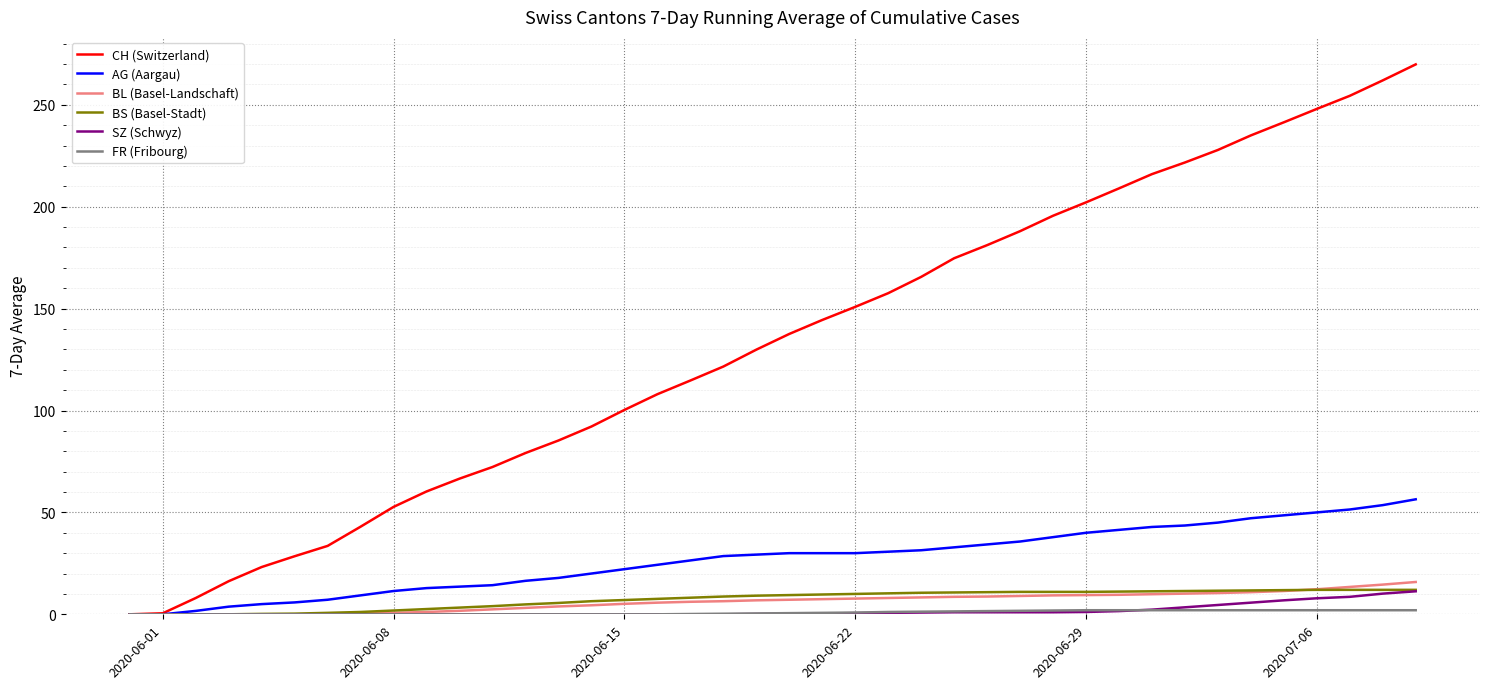

Which series has the largest total across all categories?

CH (Switzerland)